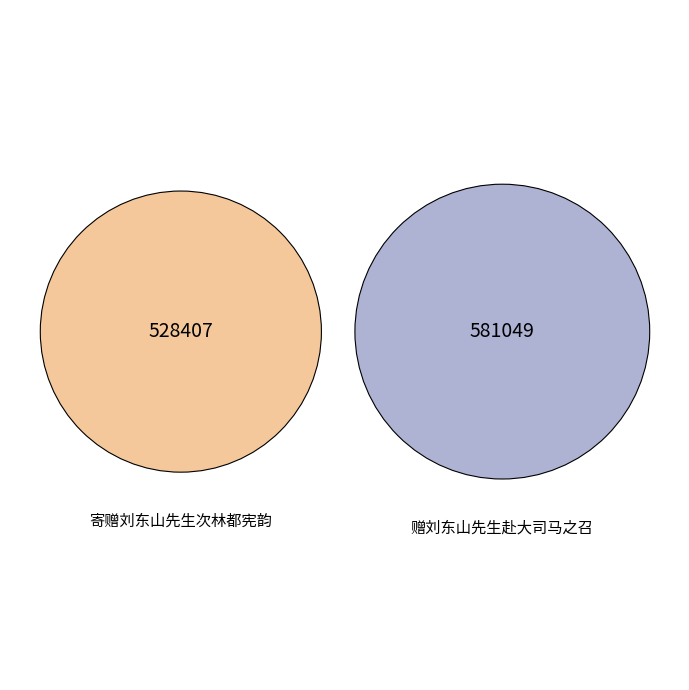

Is there any slice that represents more than half of the pie?

Yes